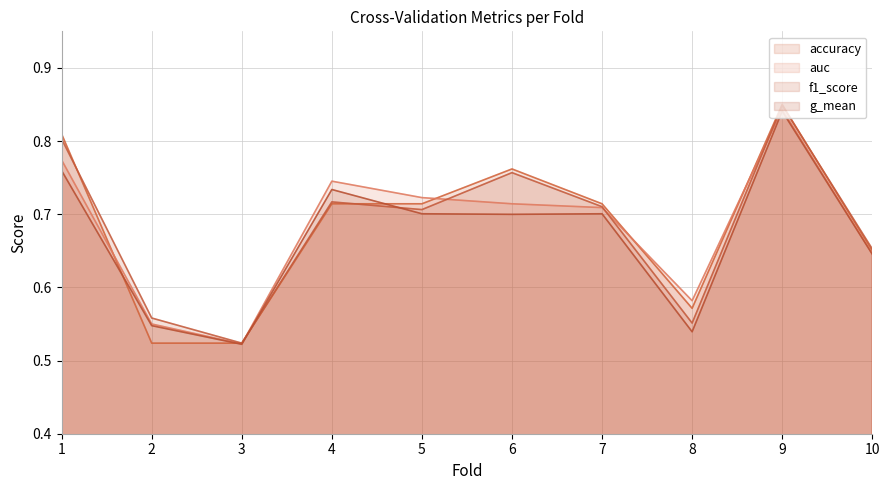

What is the minimum value shown in the chart?

0.5